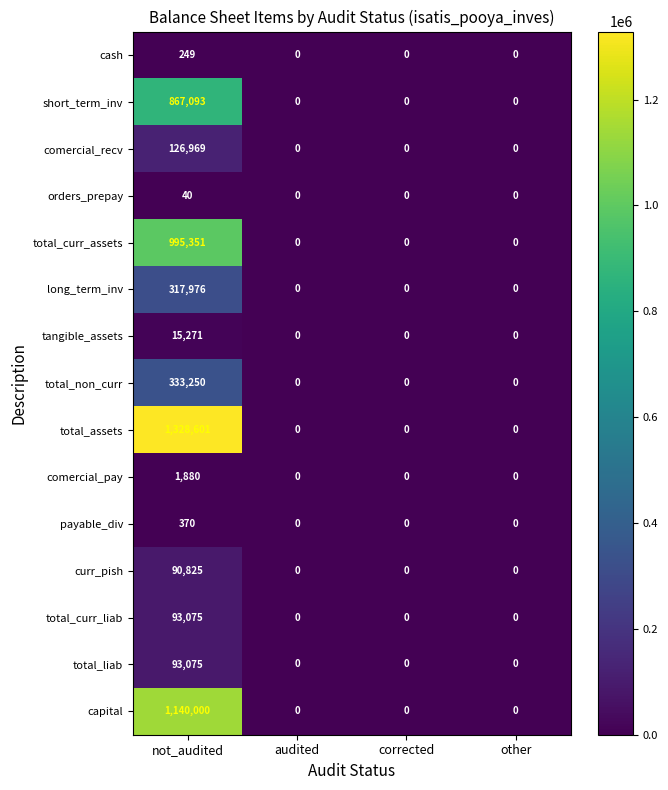

Is the value of total_curr_liab at audited greater than the value of total_assets at not_audited?

No